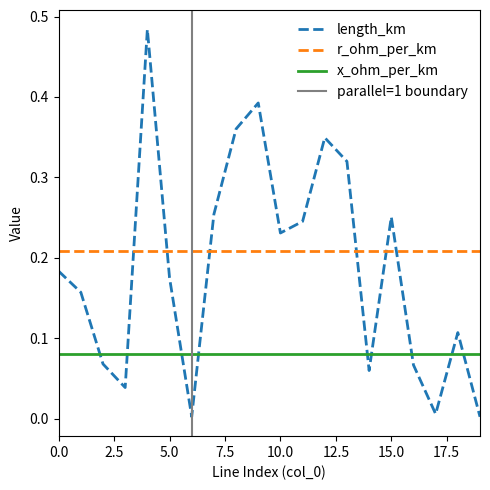

Reading left to right, transcribe all the data shown in this chart.

length_km: 0=0.2	1=0.2	2=0.1	3=0.0	4=0.5	5=0.2	6=0.0	7=0.3	8=0.4	9=0.4	10=0.2	11=0.2	12=0.3	13=0.3	14=0.1	15=0.3	16=0.1	17=0.0	18=0.1	19=0.0
r_ohm_per_km: 0=0.2	1=0.2	2=0.2	3=0.2	4=0.2	5=0.2	6=0.2	7=0.2	8=0.2	9=0.2	10=0.2	11=0.2	12=0.2	13=0.2	14=0.2	15=0.2	16=0.2	17=0.2	18=0.2	19=0.2
x_ohm_per_km: 0=0.1	1=0.1	2=0.1	3=0.1	4=0.1	5=0.1	6=0.1	7=0.1	8=0.1	9=0.1	10=0.1	11=0.1	12=0.1	13=0.1	14=0.1	15=0.1	16=0.1	17=0.1	18=0.1	19=0.1
parallel: 0=1.0	1=1.0	2=1.0	3=1.0	4=1.0	5=1.0	6=1.0	7=1.0	8=1.0	9=1.0	10=1.0	11=1.0	12=1.0	13=1.0	14=1.0	15=1.0	16=1.0	17=1.0	18=1.0	19=1.0